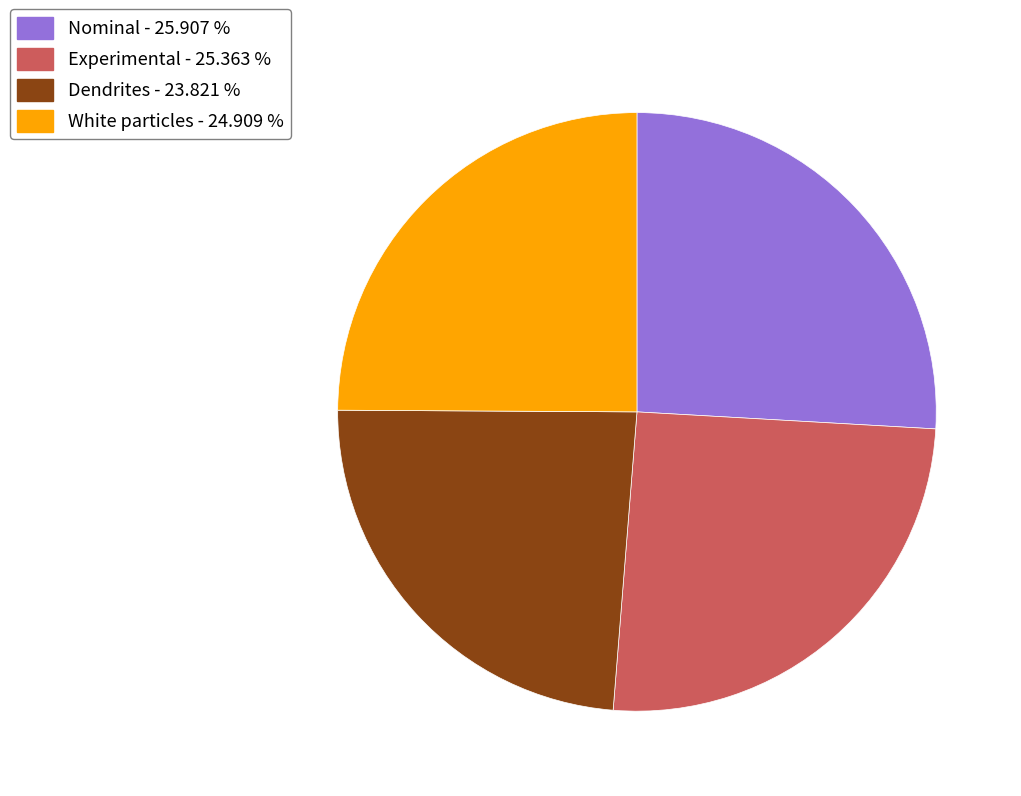

The White particles slice represents 25% of the pie. True or false?

True